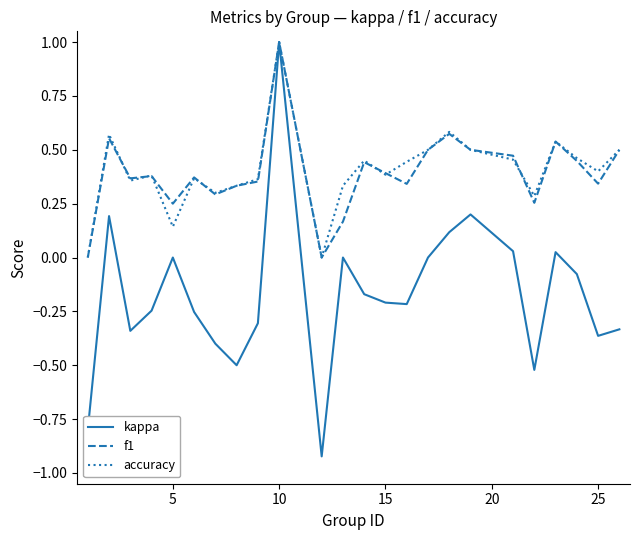

What is the greatest value displayed?

1.0